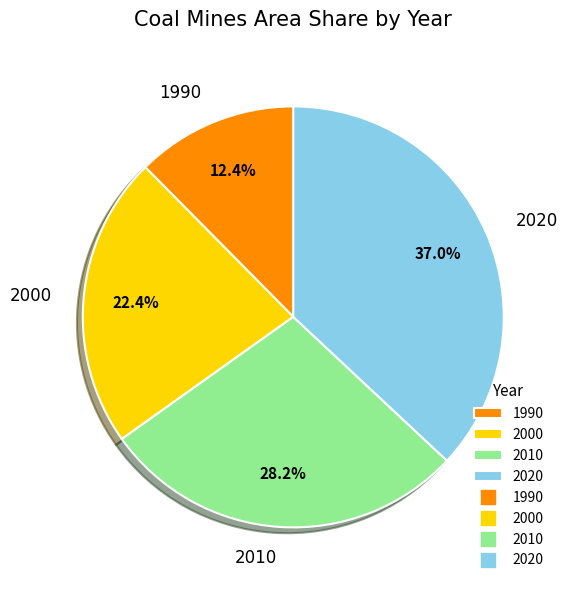

Is 2010 the majority of the pie?

No